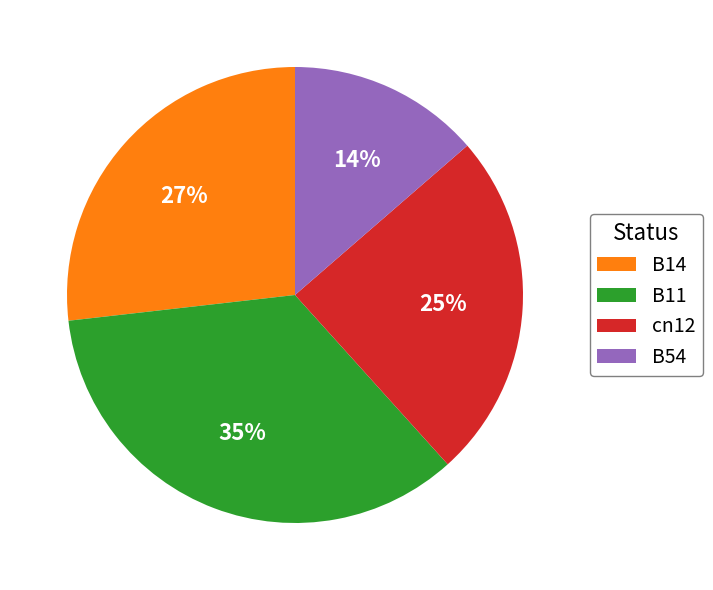

To the nearest percent, what is the difference between the largest and smallest slice percentages?

21%